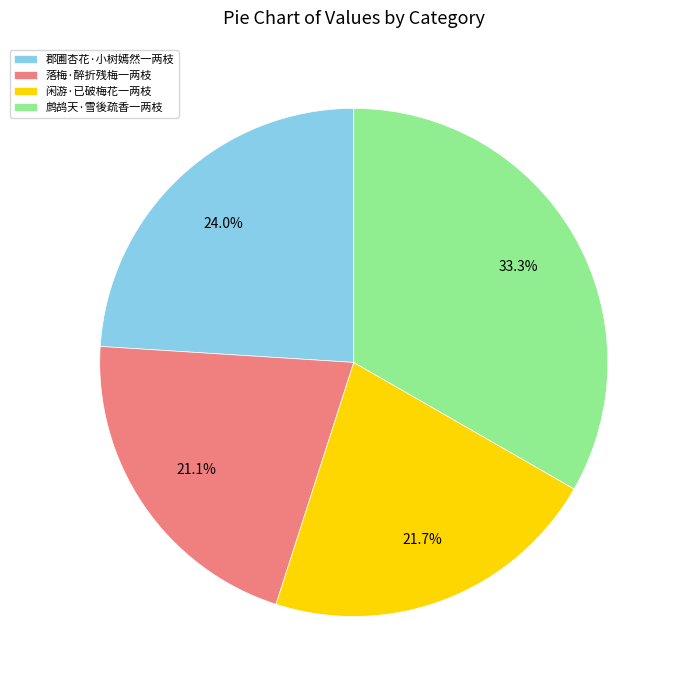

Which category has the biggest portion of the pie?

鹧鸪天·雪後疏香一两枝